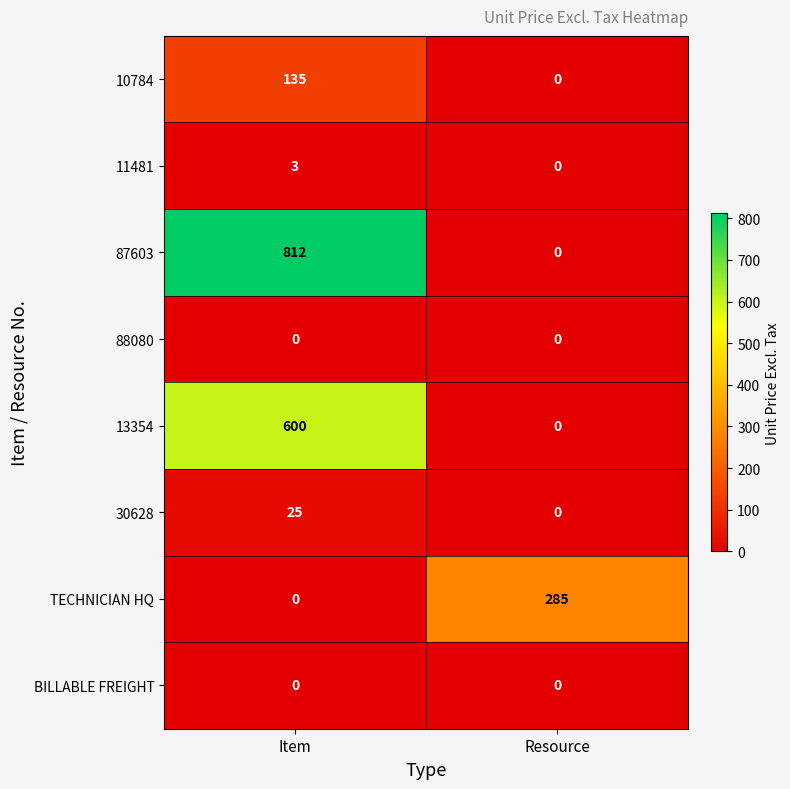

Which series has the largest total across all categories?

87603